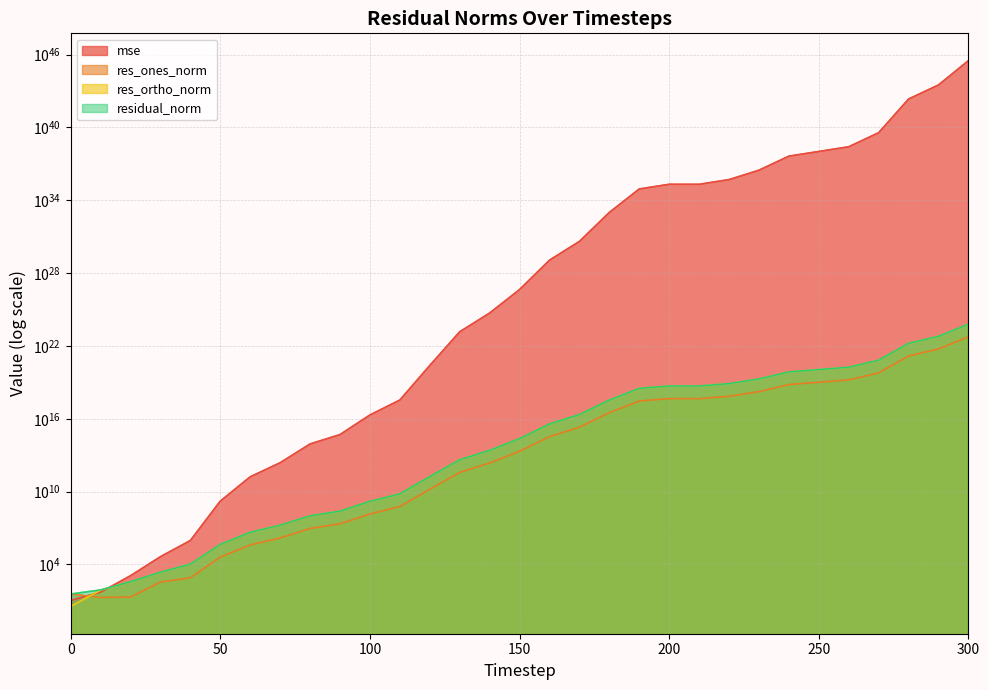

In res_ones_norm, how many points are lower than both neighbors (excluding endpoints)?

1